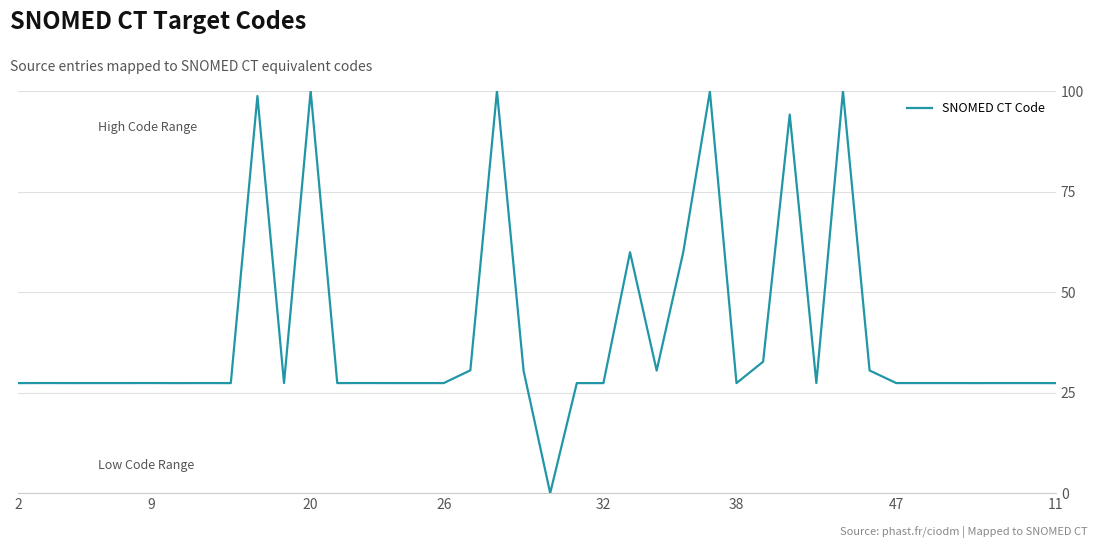

What is the difference between the maximum and minimum values?

100.0